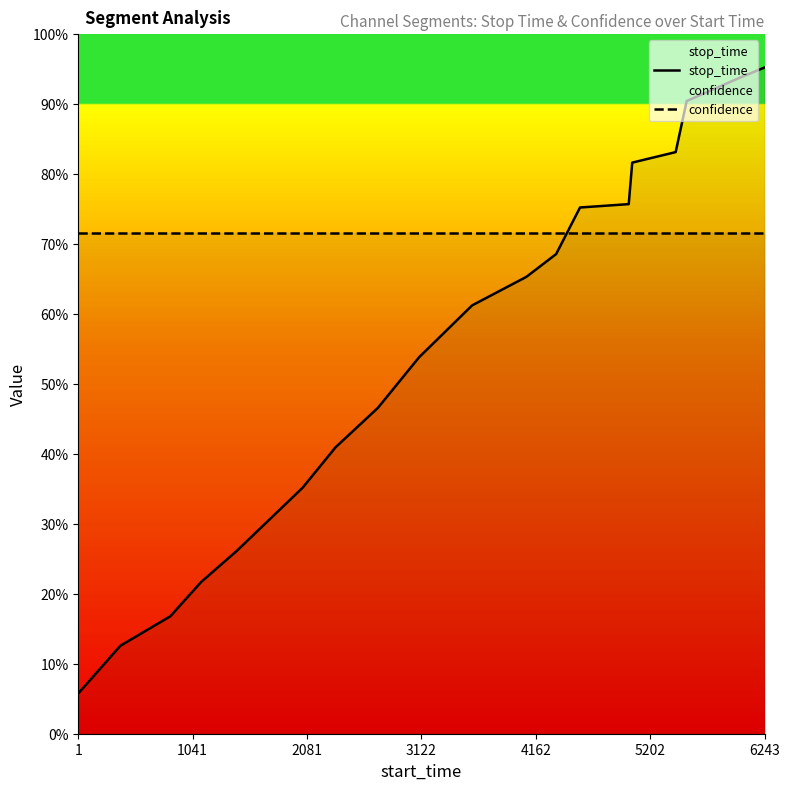

What are all the series names shown in the legend?

stop_time, confidence